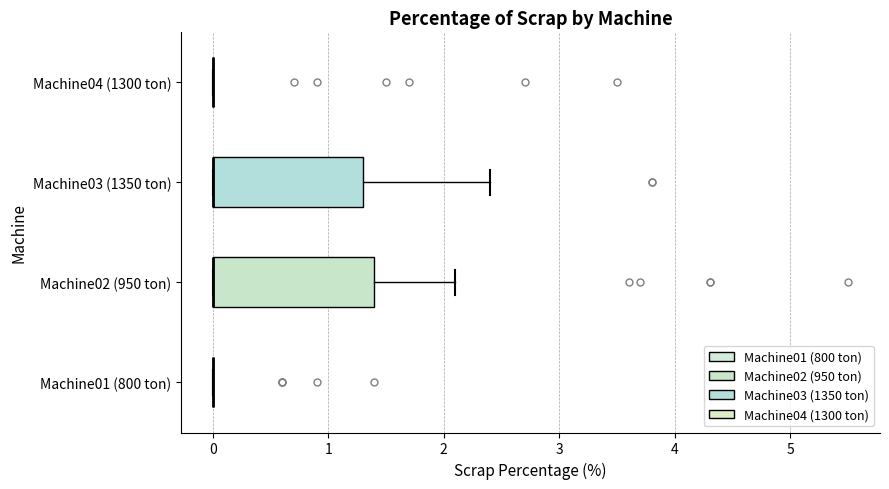

Reading bottom to top, read every box against the x-axis: the position of its median line, the range the box covers, and the ends of its whiskers. The values are not printed on the chart, so give them approximately, as read against the axis.

Machine01 (800 ton): box collapsed to a line at 0.0, whiskers 0.0 to 0.0
Machine02 (950 ton): median 0.0 (drawn on the box's left edge), box 0.0 to 1.4, whiskers 0.0 to 2.1
Machine03 (1350 ton): median 0.0 (drawn on the box's left edge), box 0.0 to 1.3, whiskers 0.0 to 2.4
Machine04 (1300 ton): box collapsed to a line at 0.0, whiskers 0.0 to 0.0